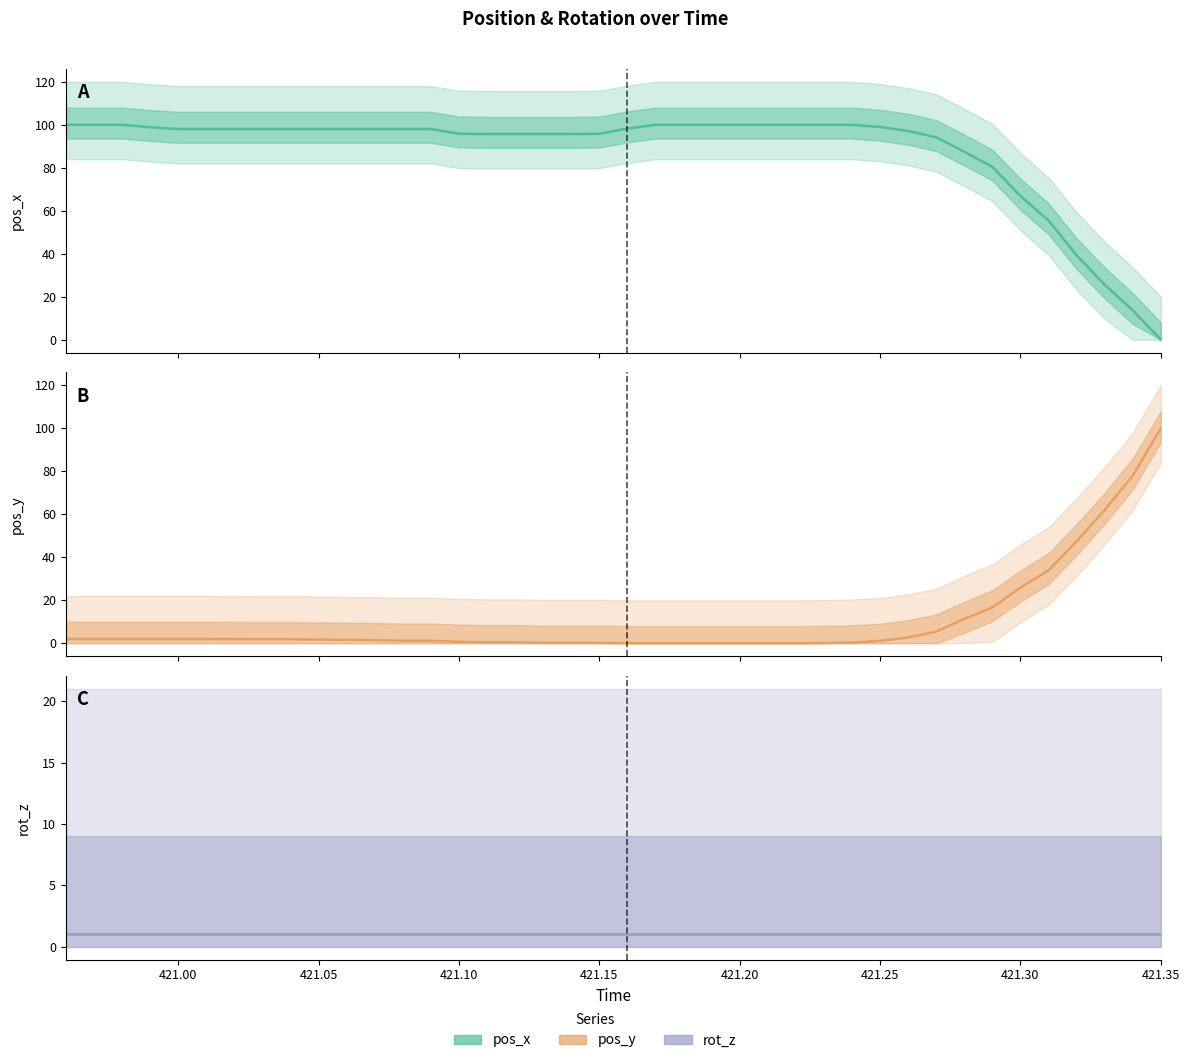

How many distinct data groups are displayed?

3